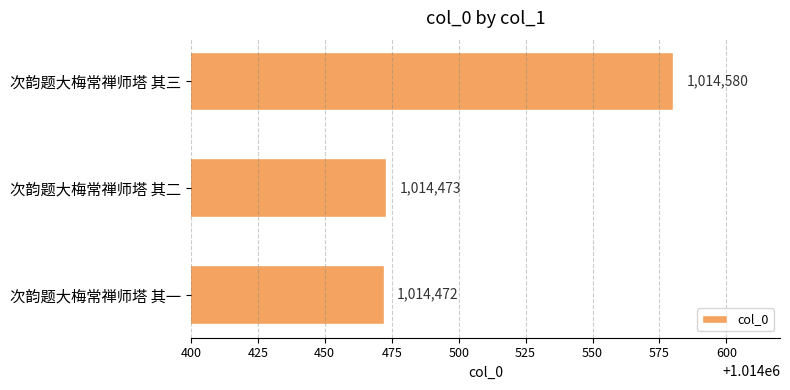

At which label is the value closest to 1014526?

次韵题大梅常禅师塔 其二